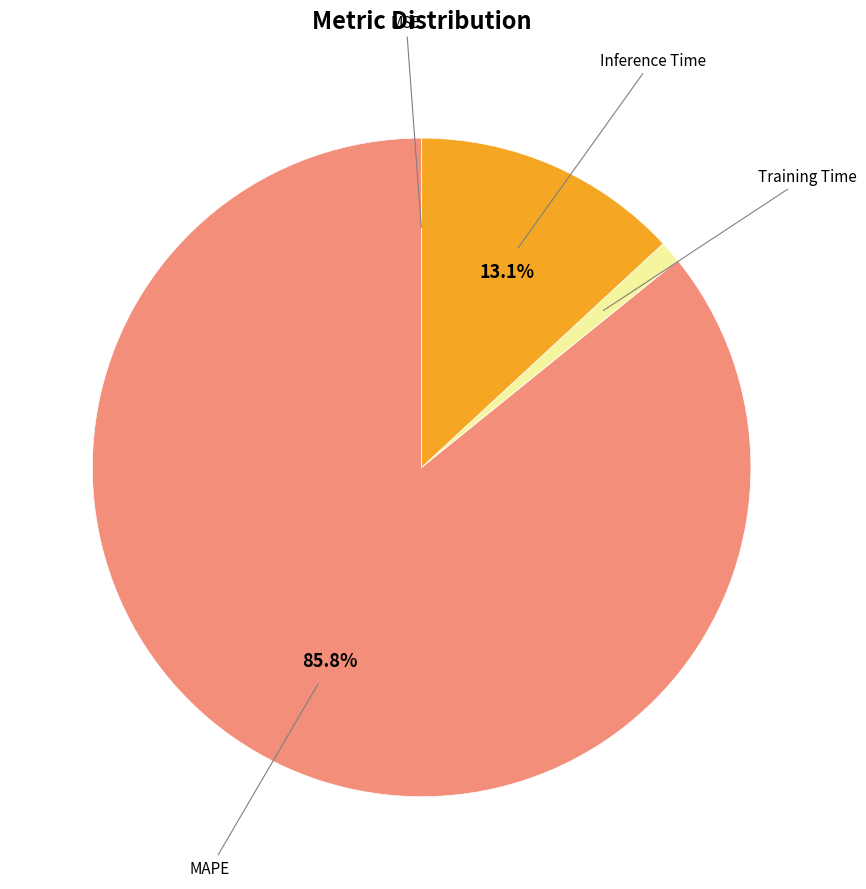

Does any single category account for the majority?

Yes